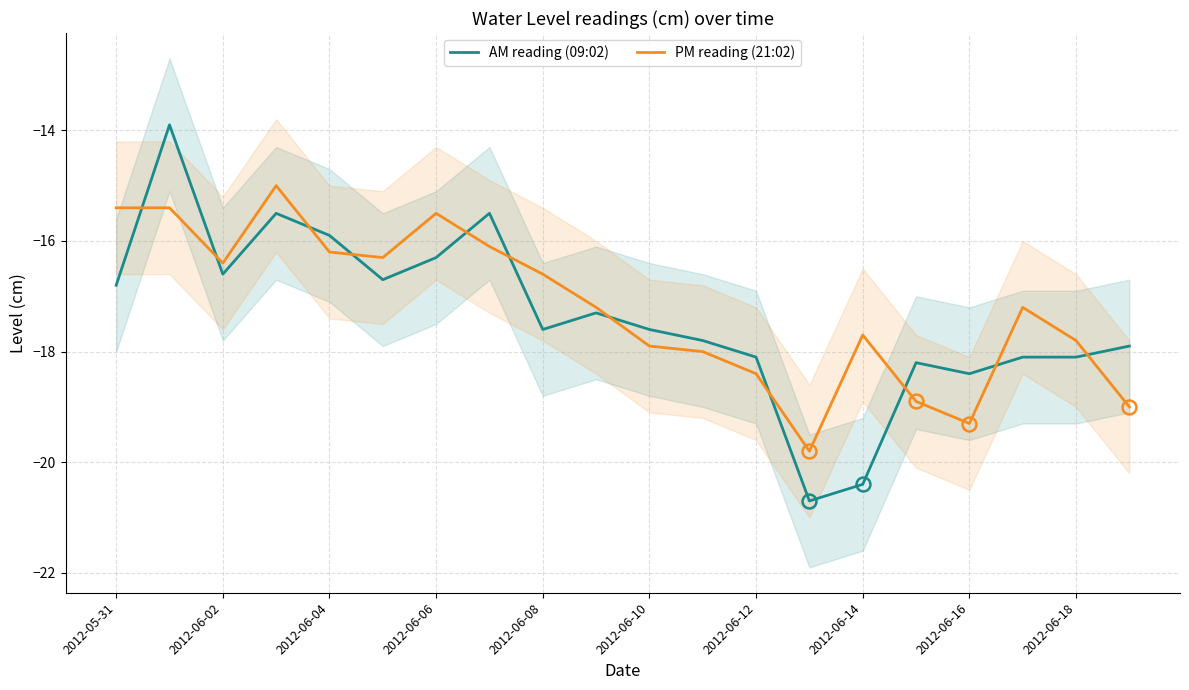

What is the difference between the maximum and minimum values in the PM reading (21:02) series?

4.8